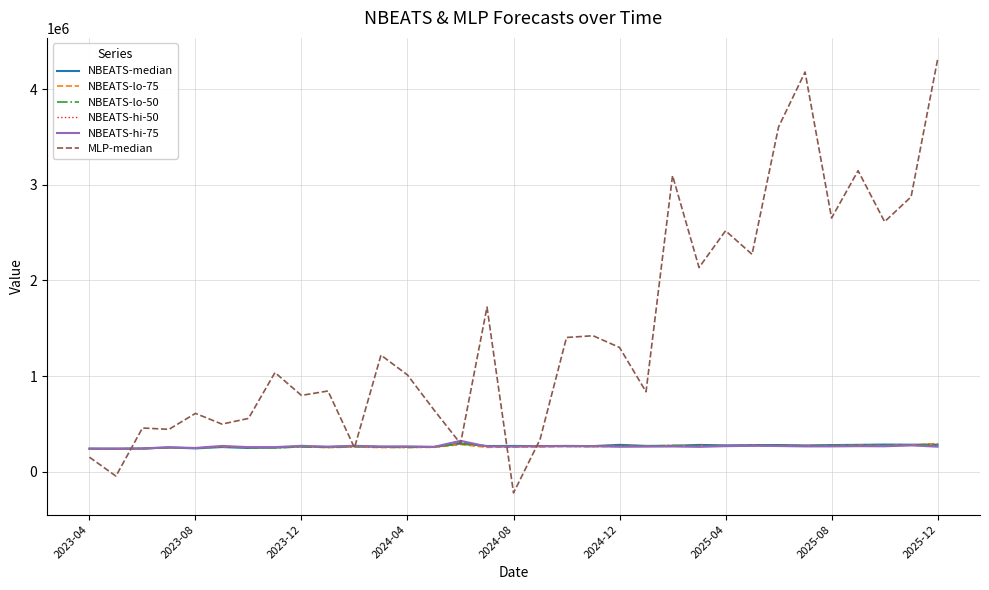

How many lines are shown in the chart?

6